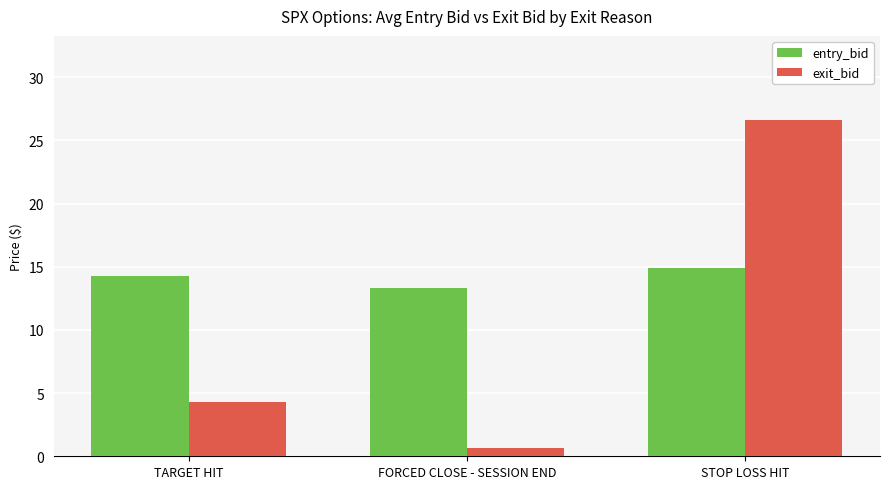

Rank the series by their average value, from lowest to highest.

exit_bid, entry_bid